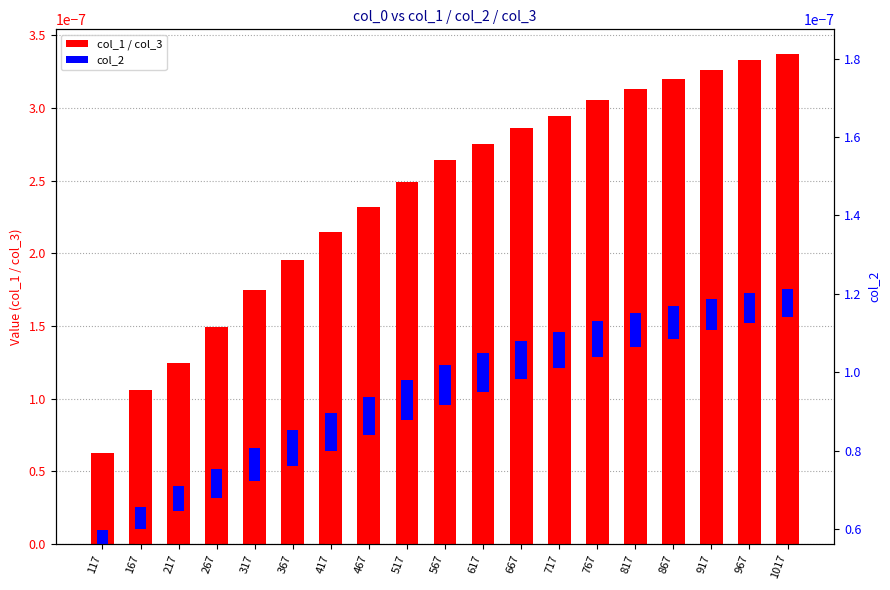

How many groups of bars are there?

19